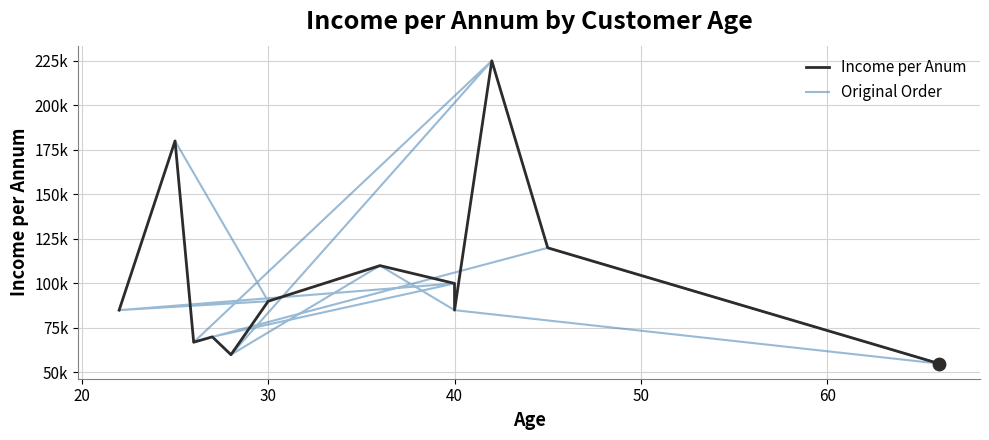

Which series reaches the maximum Y coordinate?

Income per Anum